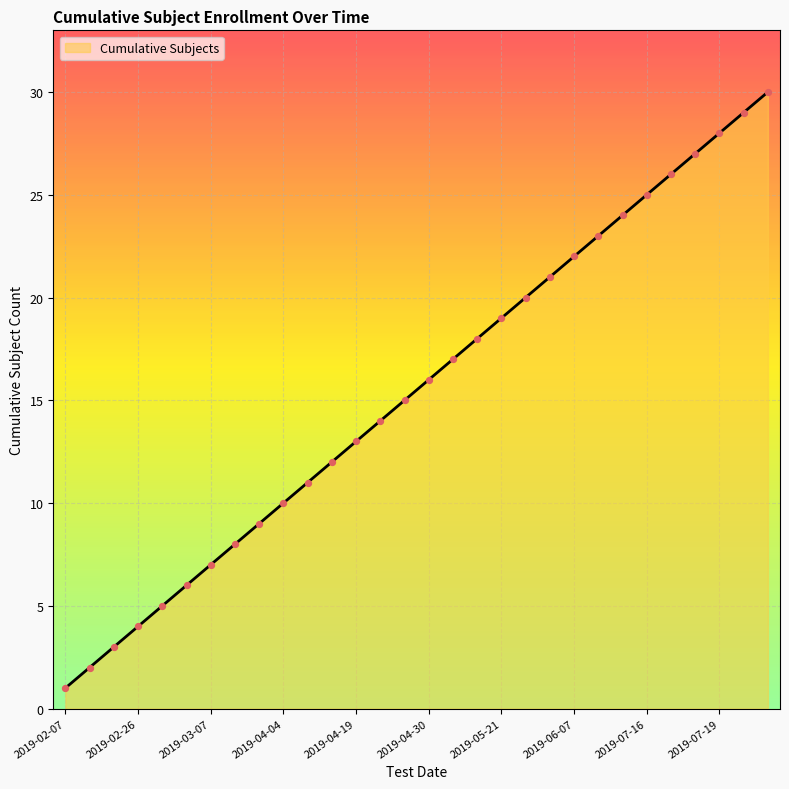

What is the difference between the maximum and minimum values?

29